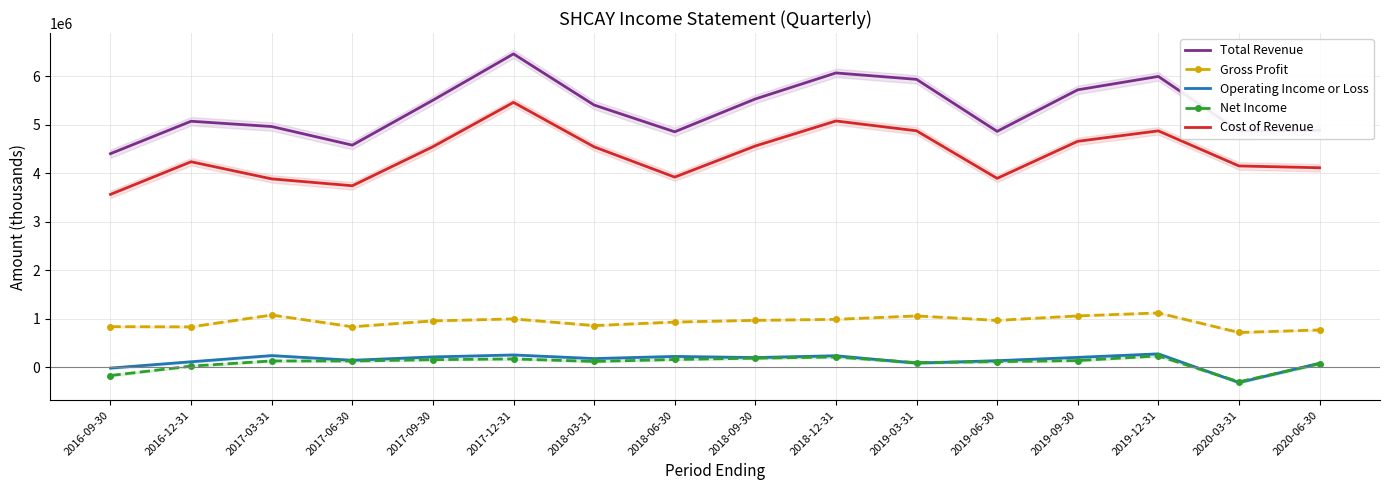

What is the maximum value shown in the chart?

6457100